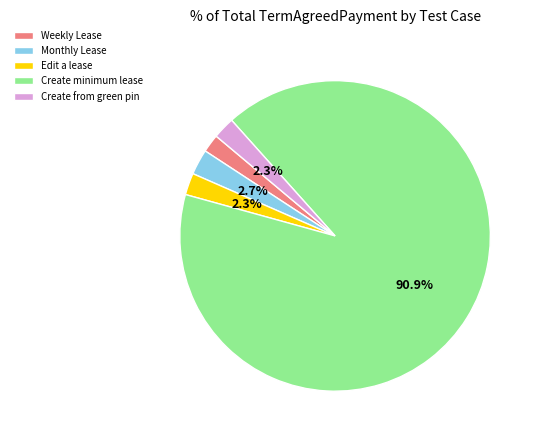

Which has a higher value, Weekly Lease or Create minimum lease?

Create minimum lease